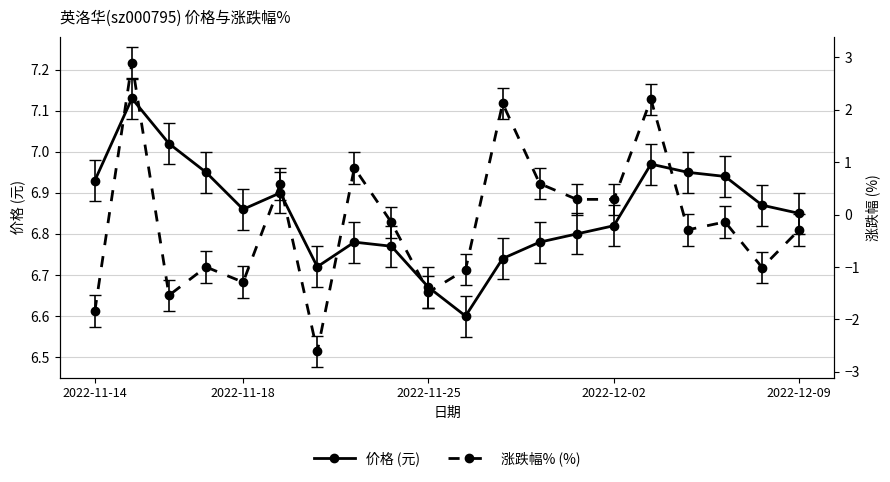

The 价格 (元) series shows 10.4 at 2022-11-14. True or false?

False